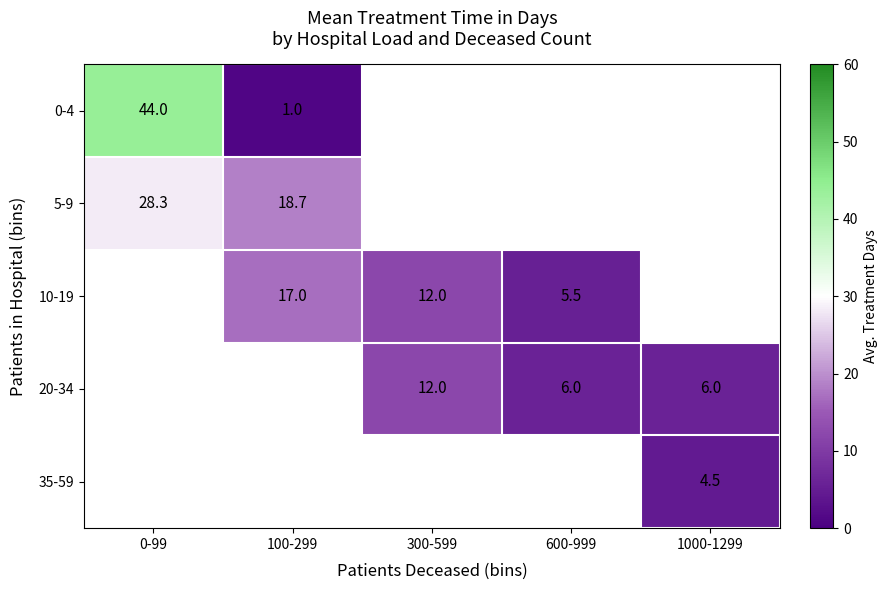

Is the value of 35-59 at 1000-1299 greater than the value of 20-34 at 600-999?

No